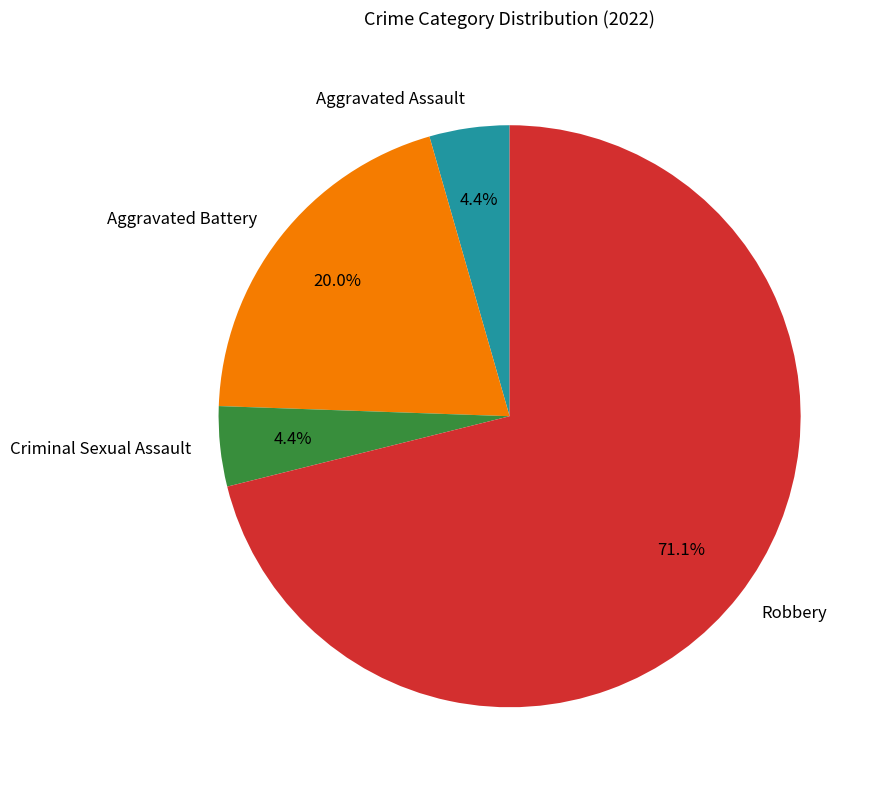

Is Aggravated Assault the majority of the pie?

No